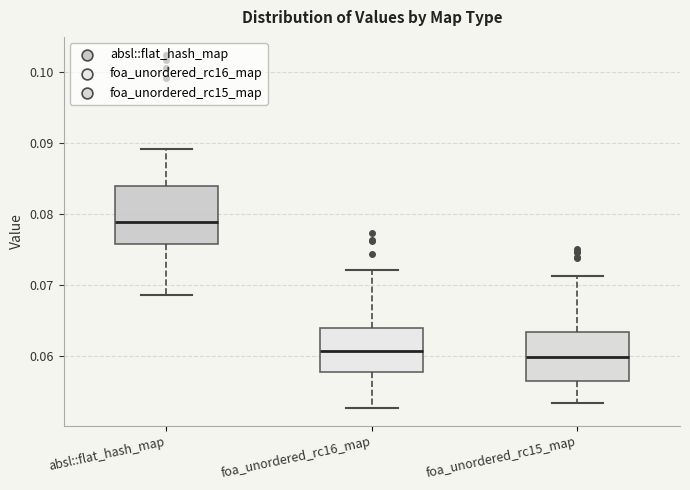

Which box's median line is the highest?

absl::flat_hash_map